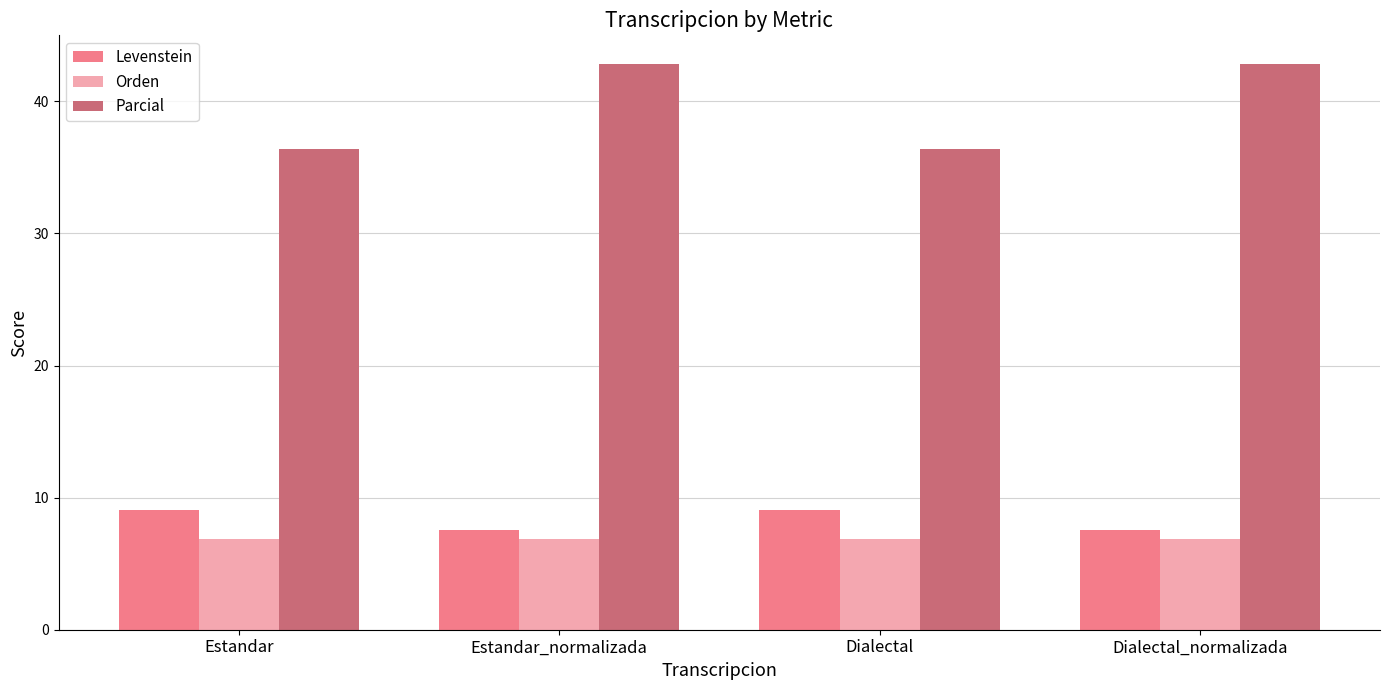

Read the Orden value at Dialectal_normalizada.

6.9